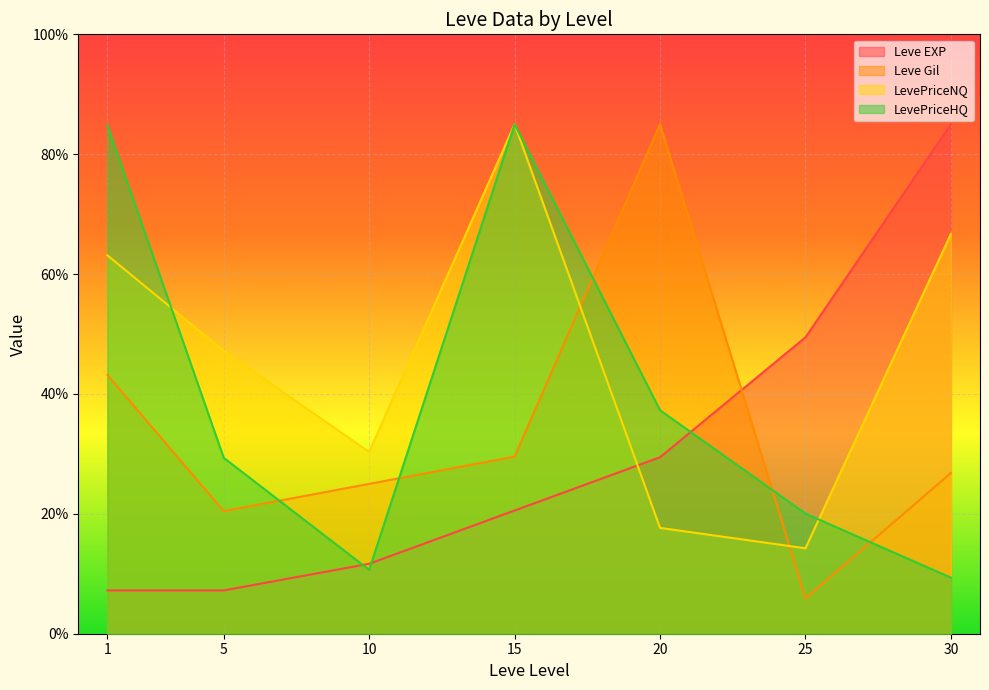

Reading right to left, extract all data points from this chart.

Leve EXP: 30=85.0	25=49.4	20=29.4	15=20.6	10=11.7	5=7.2	1=7.2
Leve Gil: 30=26.8	25=5.9	20=85.0	15=29.5	10=25.0	5=20.5	1=43.2
LevePriceNQ: 30=66.7	25=14.3	20=17.7	15=85.0	10=30.3	5=47.2	1=63.1
LevePriceHQ: 30=9.4	25=20.0	20=37.3	15=85.0	10=10.6	5=29.4	1=84.8